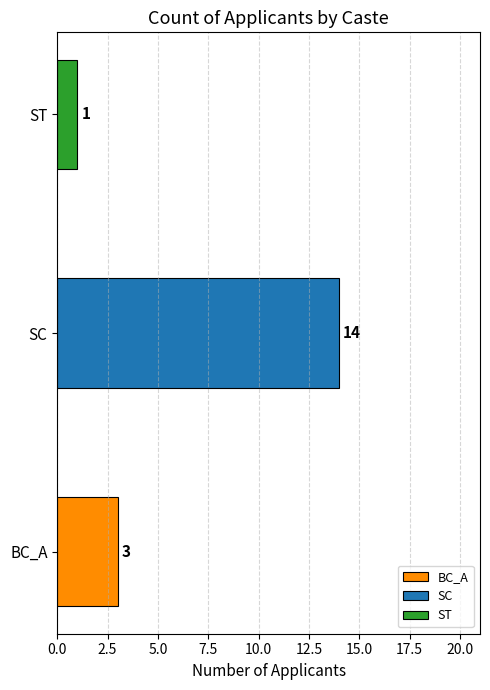

The value at SC is 20. True or false?

False